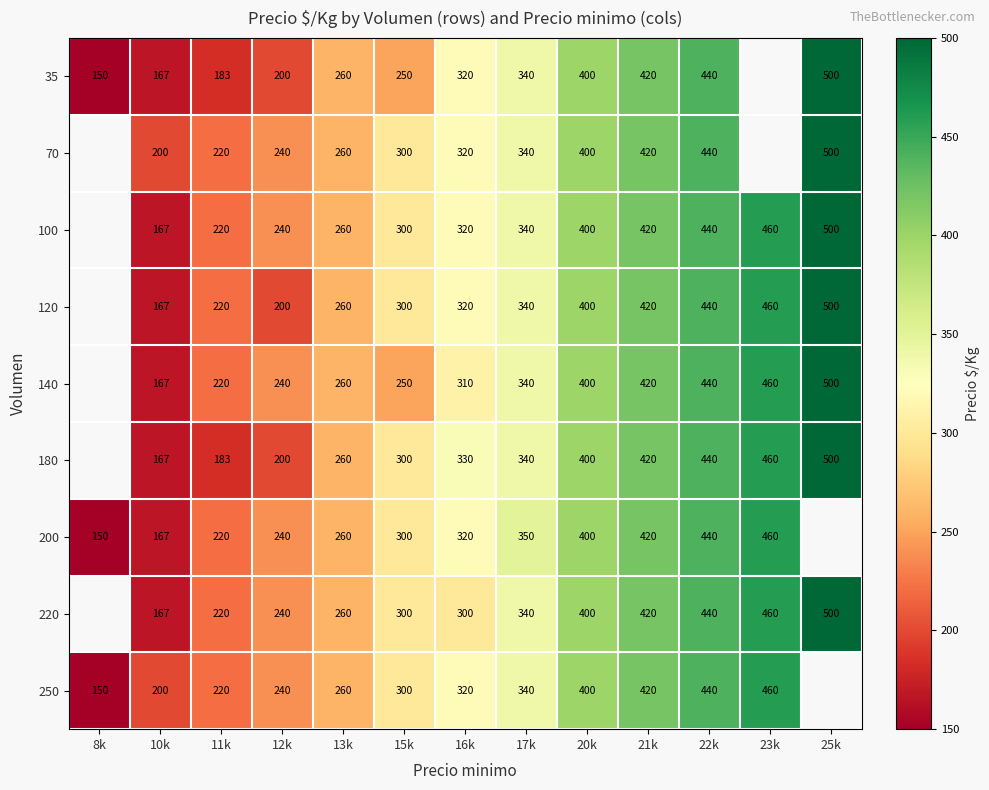

What is the spread (max minus min) of values at 10k?

33